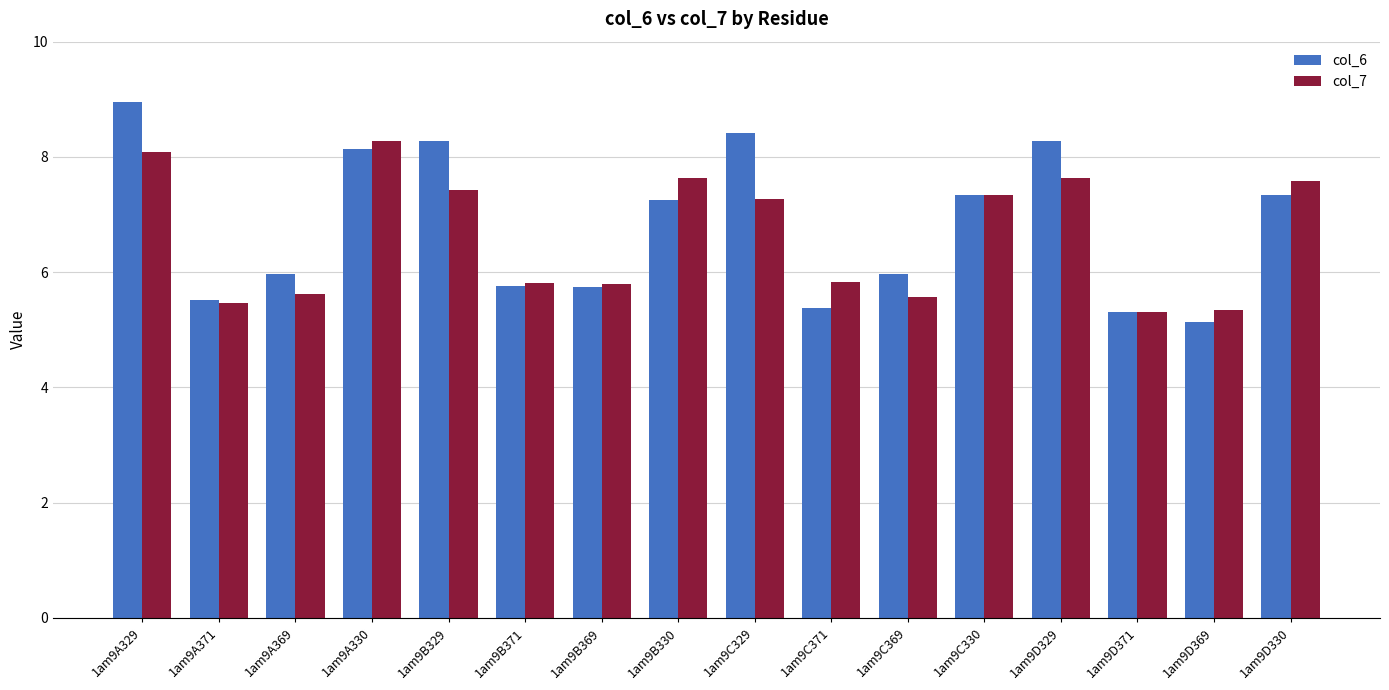

At which category is the sum across all series the highest?

1am9A329